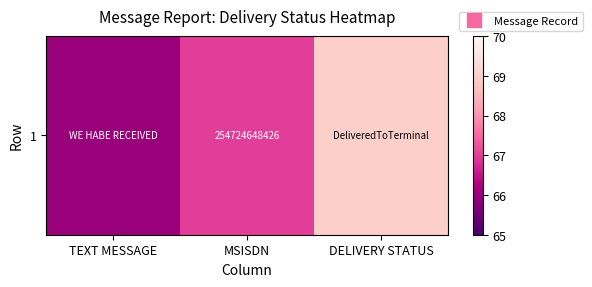

At which label is the value closest to 67?

MSISDN